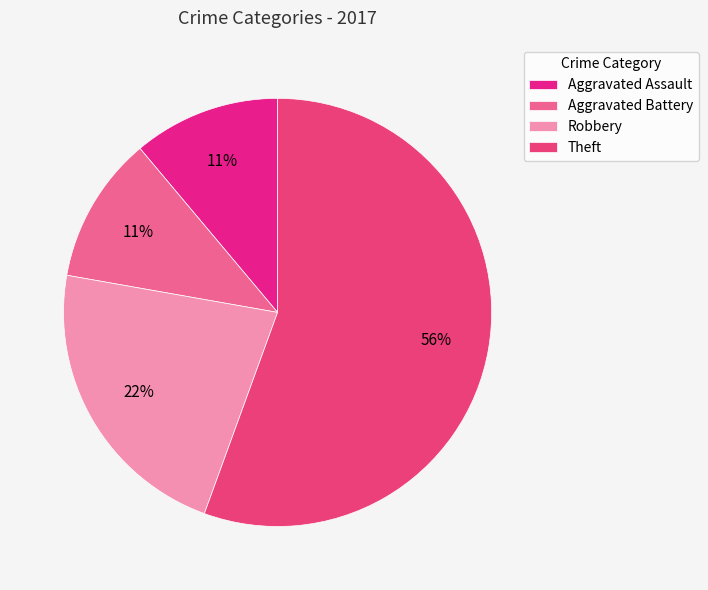

Which category accounts for the majority?

Theft